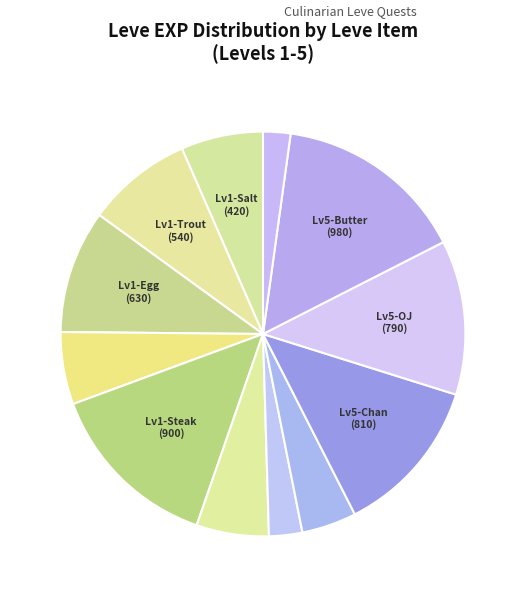

Count the number of slices in the pie.

12